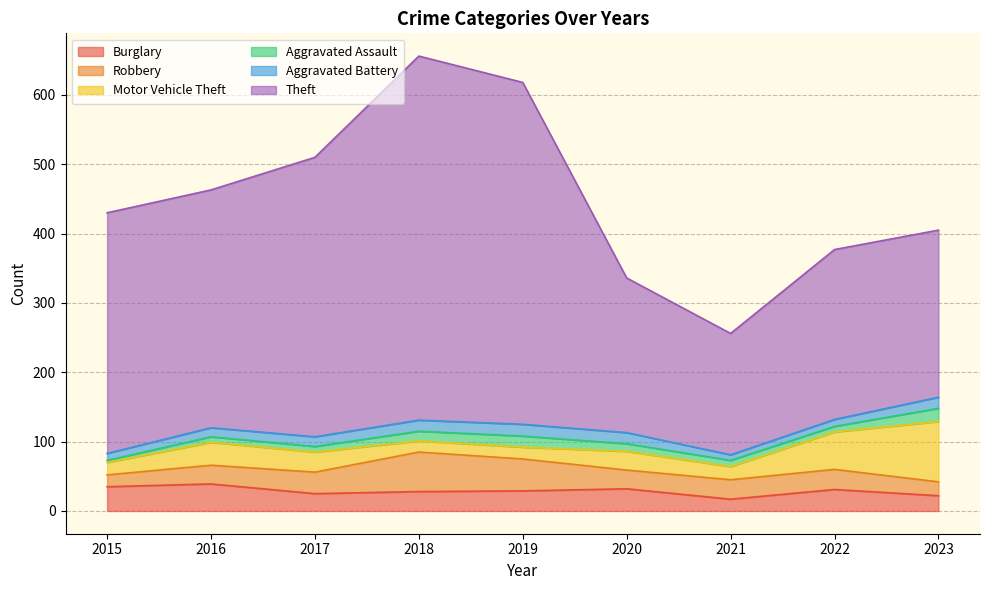

How many lines are shown in the chart?

6